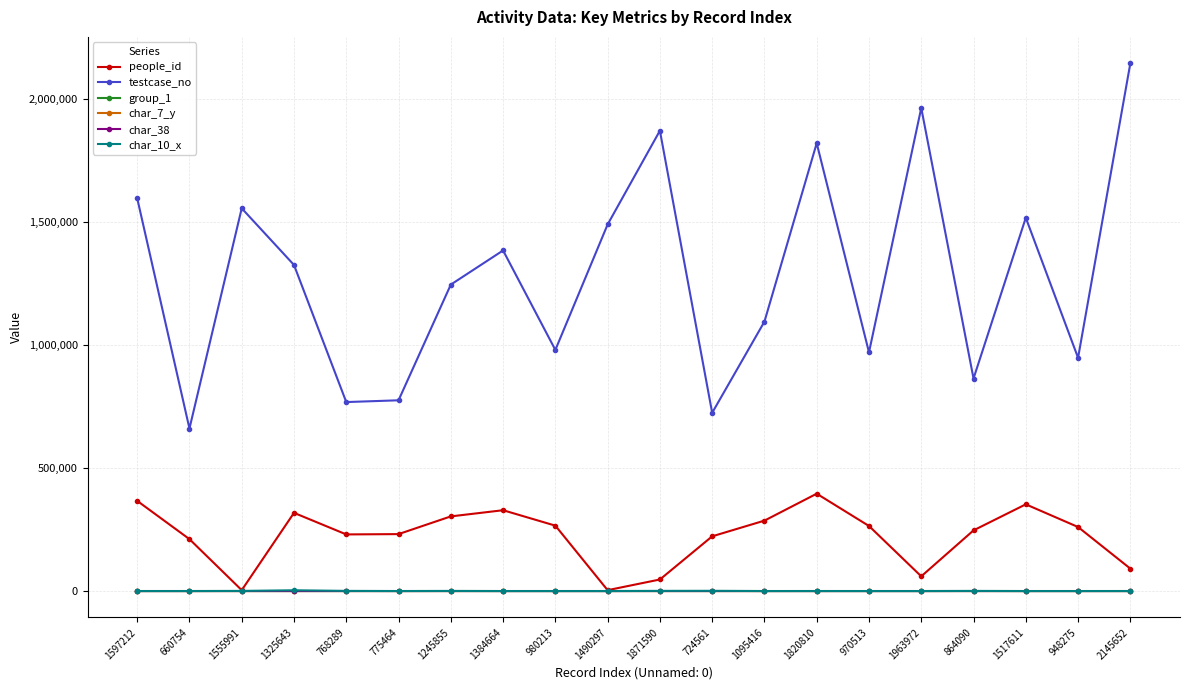

What is the difference between the maximum and minimum values in the people_id series?

392285